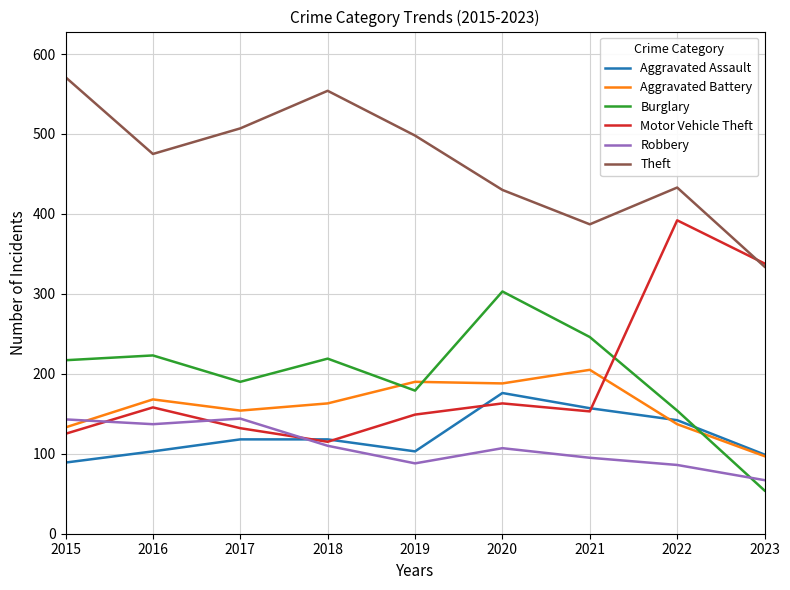

What is the spread (max minus min) of values at 2021?

292